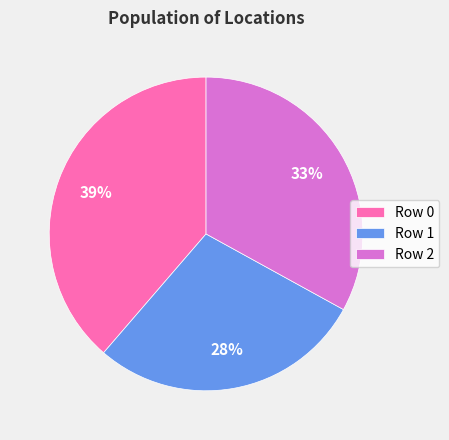

To the nearest percent, what portion does Row 1 represent?

28%